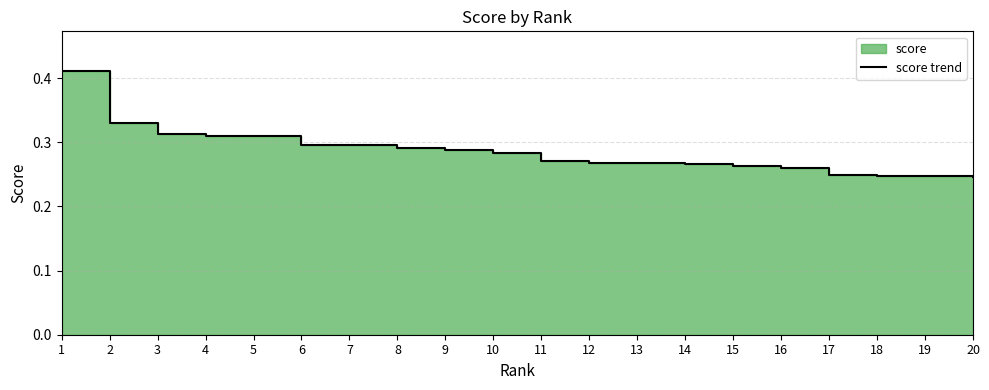

Where is the data nearest to the value 0?

20